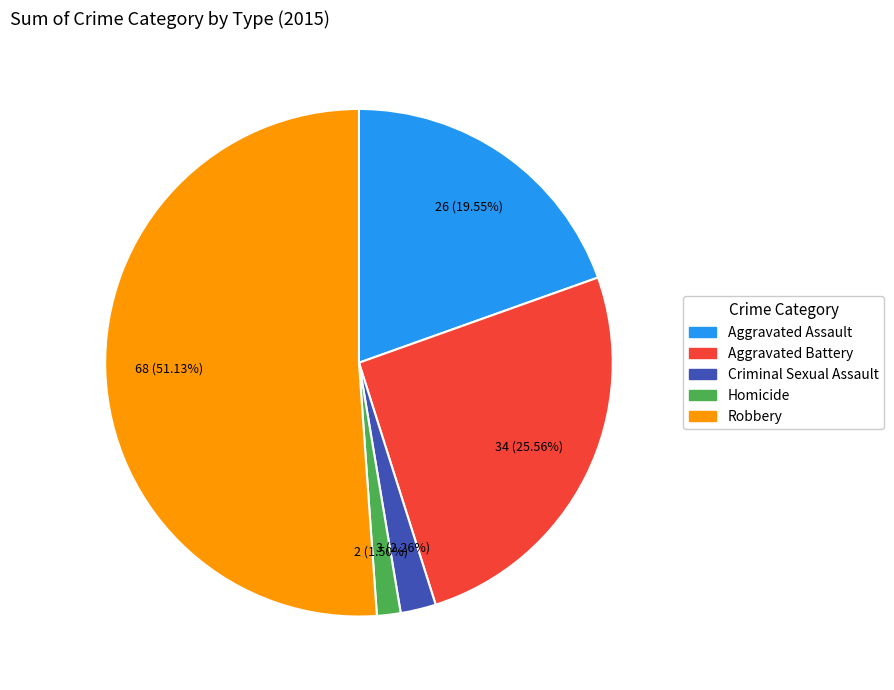

Is there any slice that represents more than half of the pie?

Yes